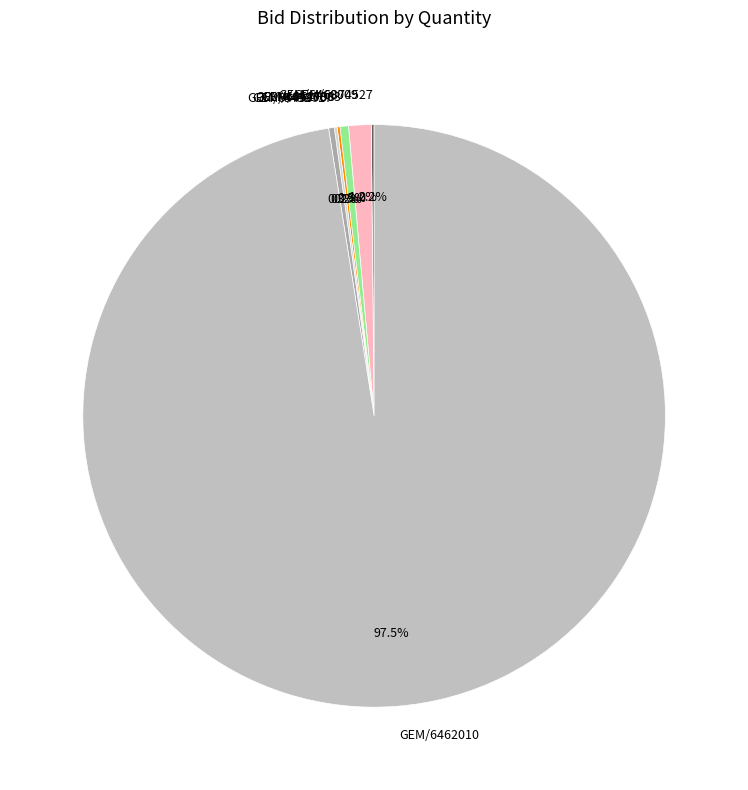

What is the largest slice in the pie chart?

GEM/6462010